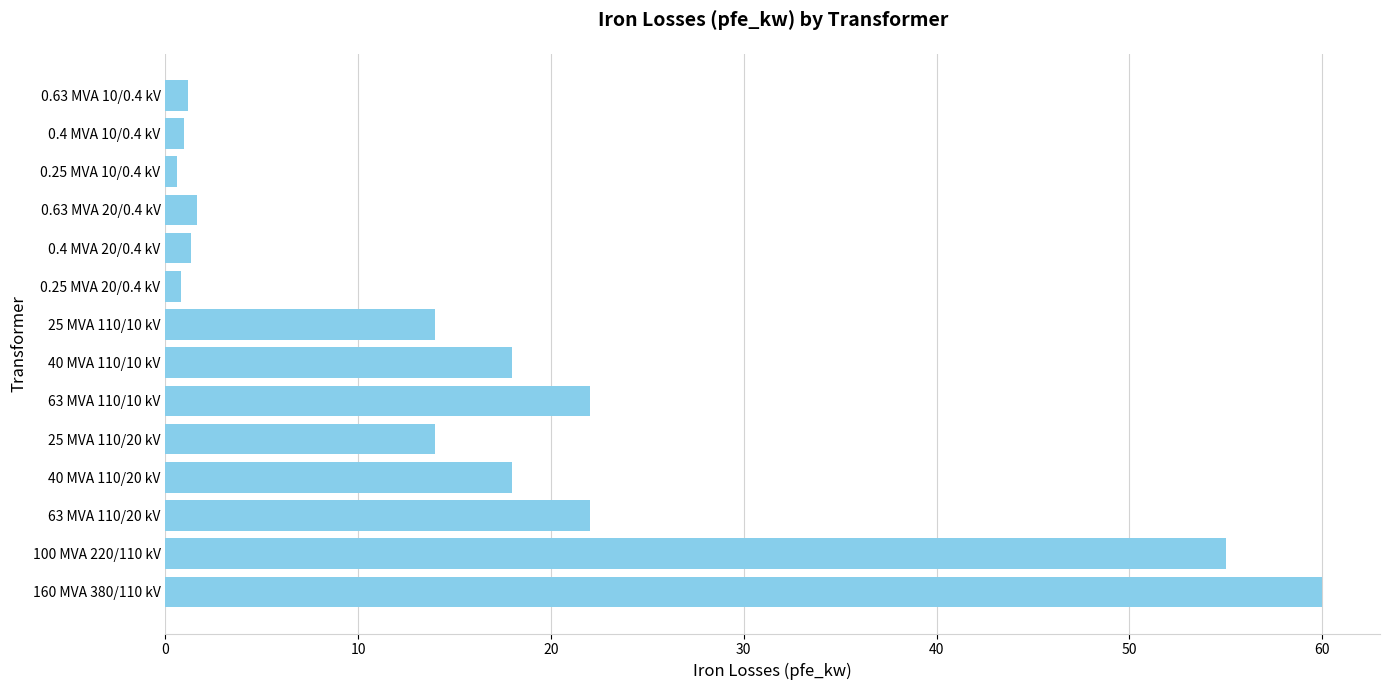

What is the ratio of the value at 63 MVA 110/10 kV to the value at 40 MVA 110/10 kV?

1.2